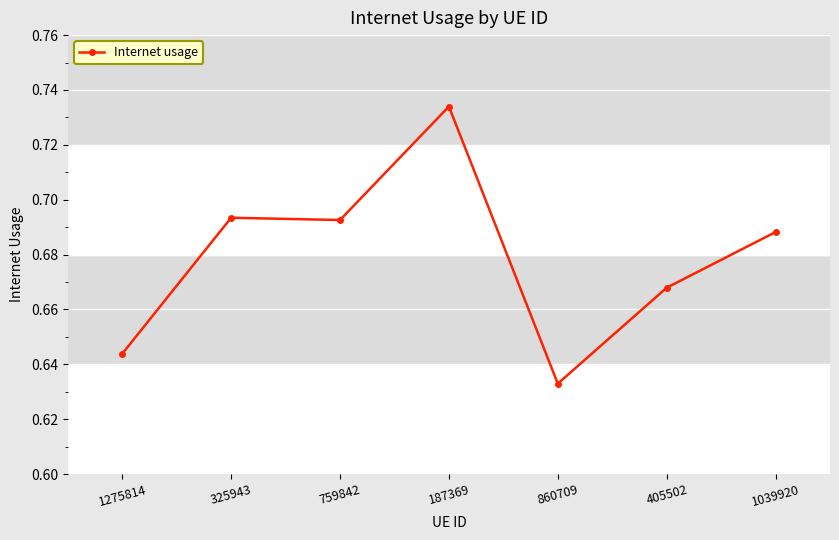

How many values are between 0 and 1?

7